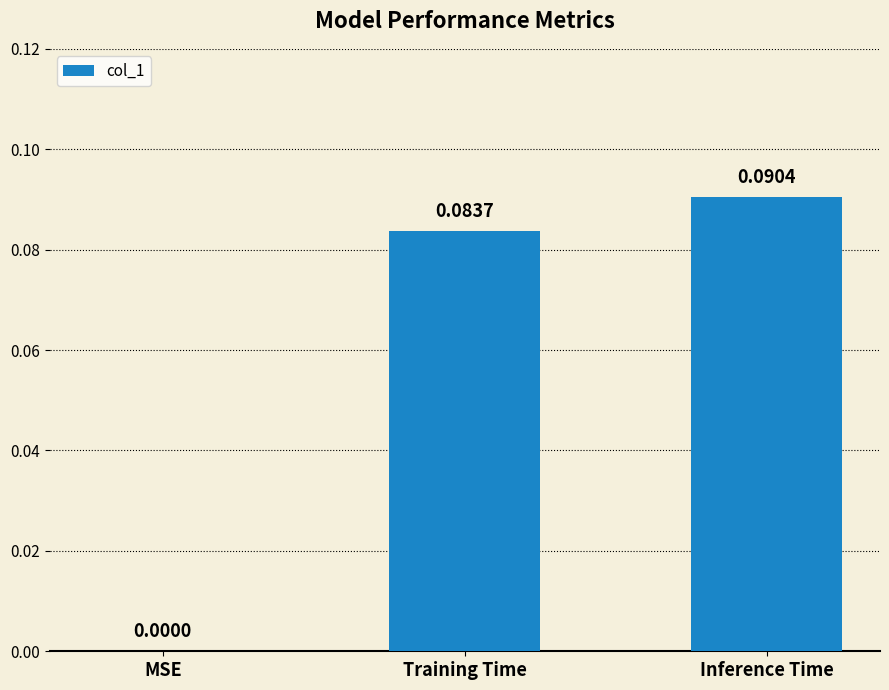

At which label is the value closest to 0?

MSE